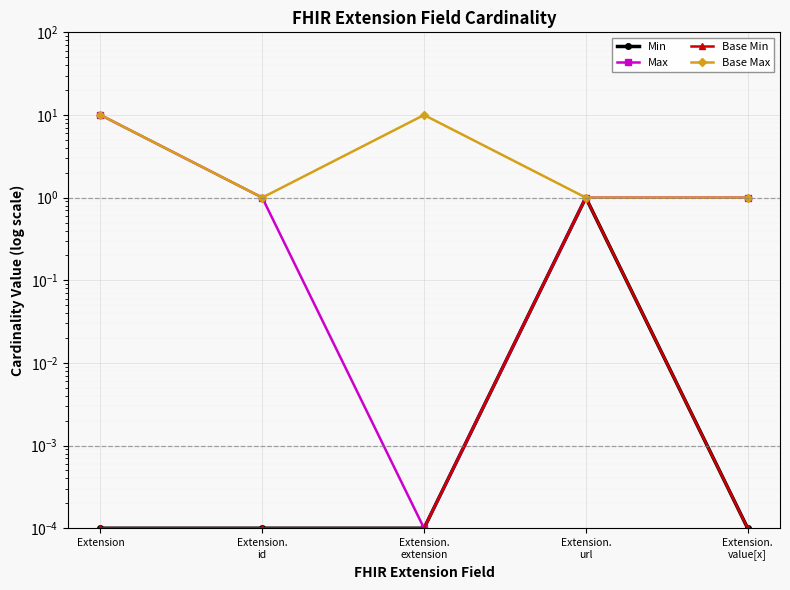

True or false: Min has a value of 0.0 at Extension.
id.

True